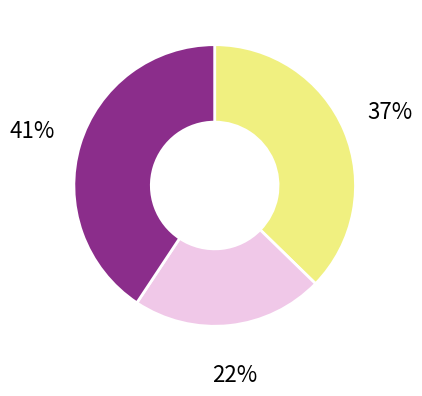

How many slices are in this pie chart?

3